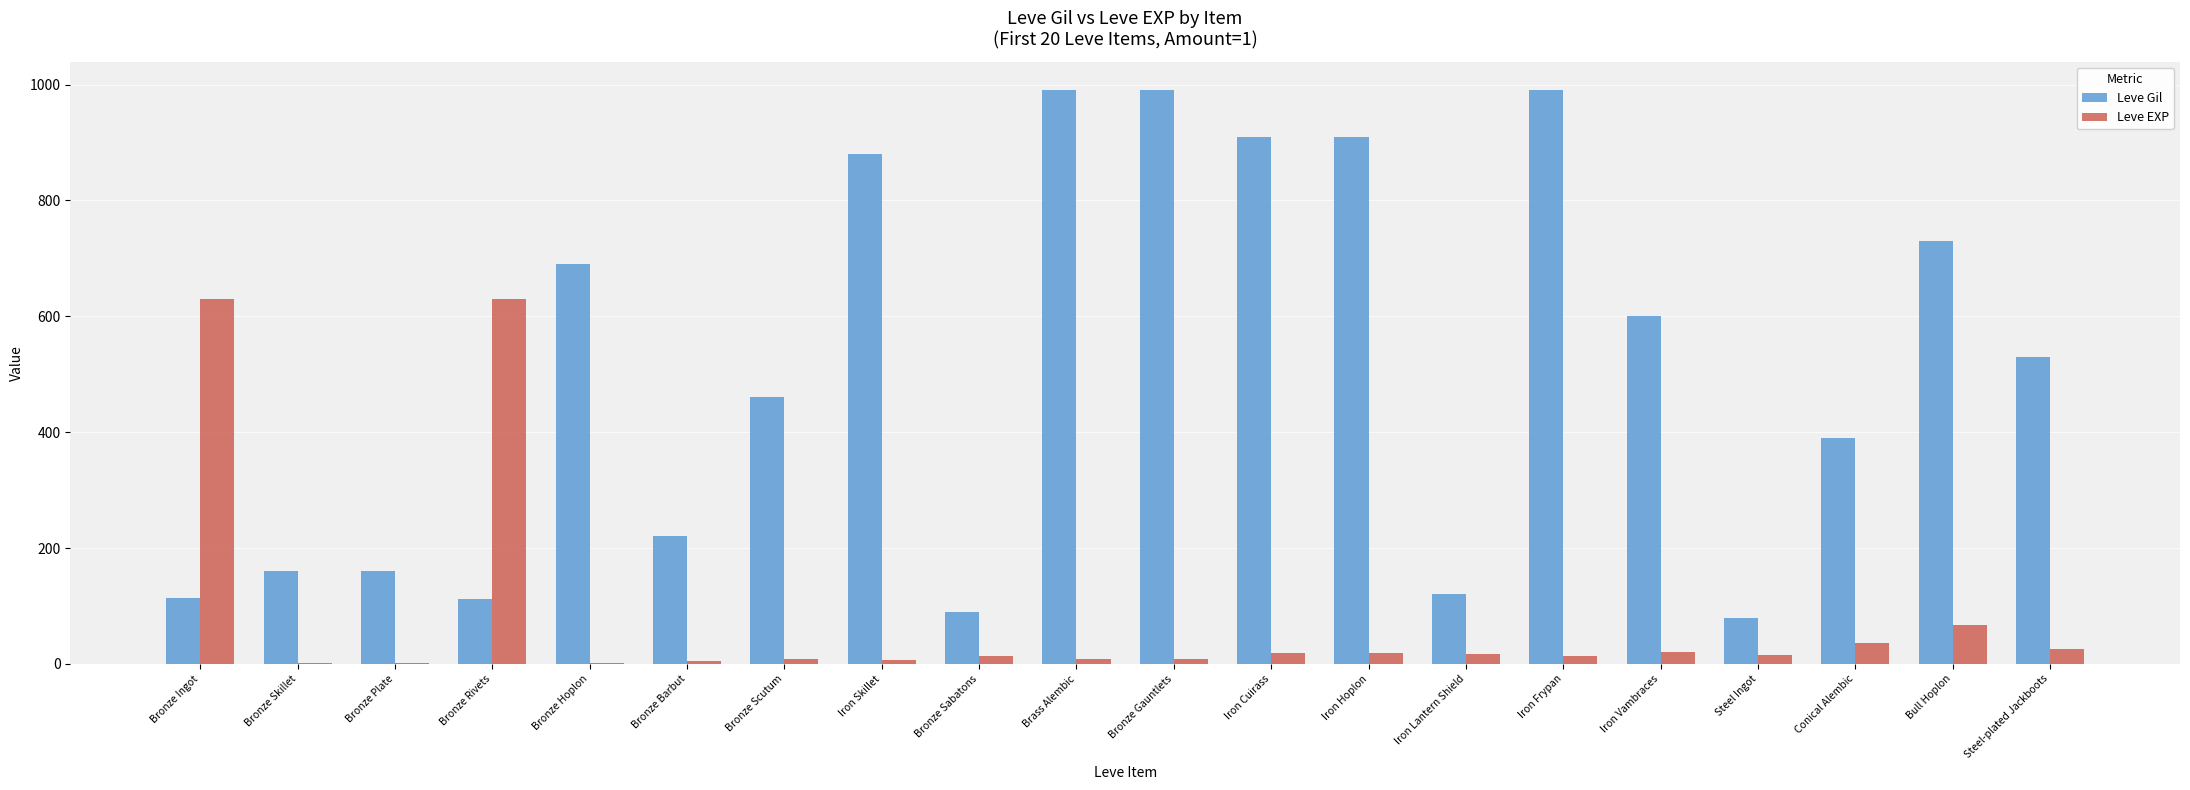

Which series changed the most between Bronze Scutum and Iron Skillet?

Leve Gil